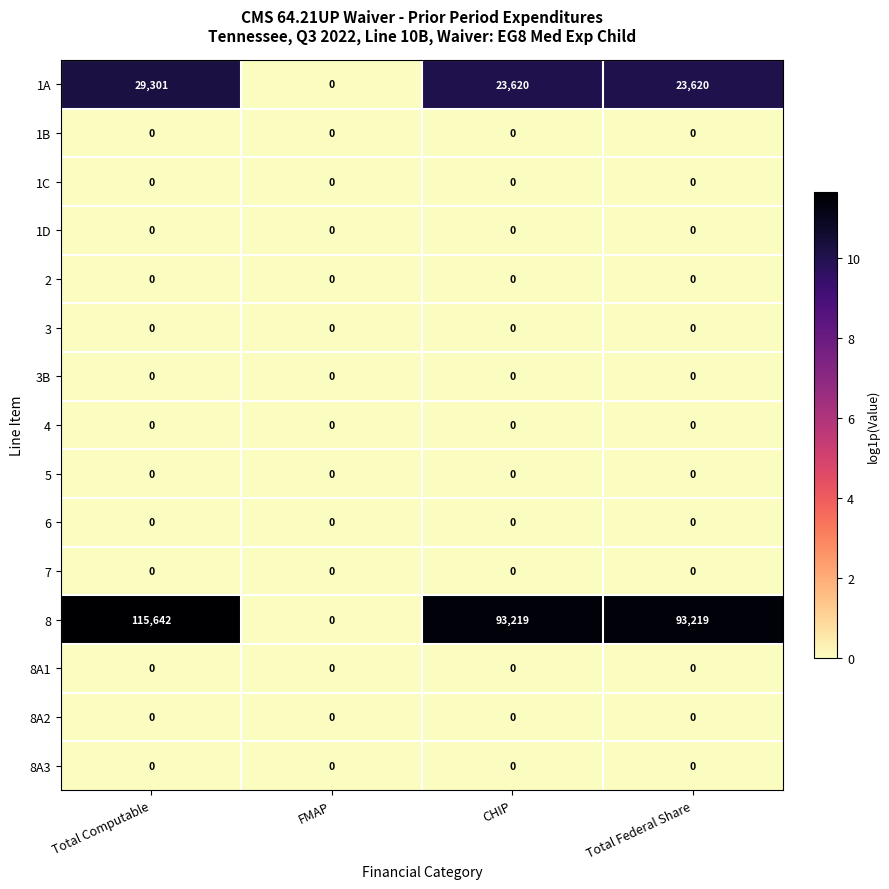

True or false: 1D has a value of 0 at Total Federal Share.

True